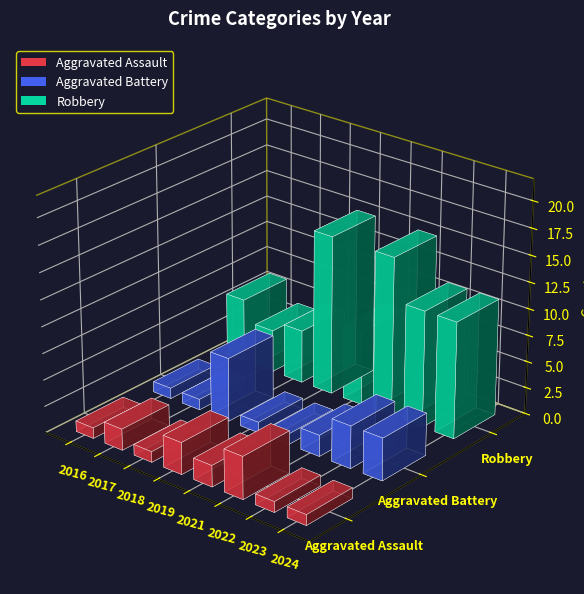

How many groups of bars are there?

8